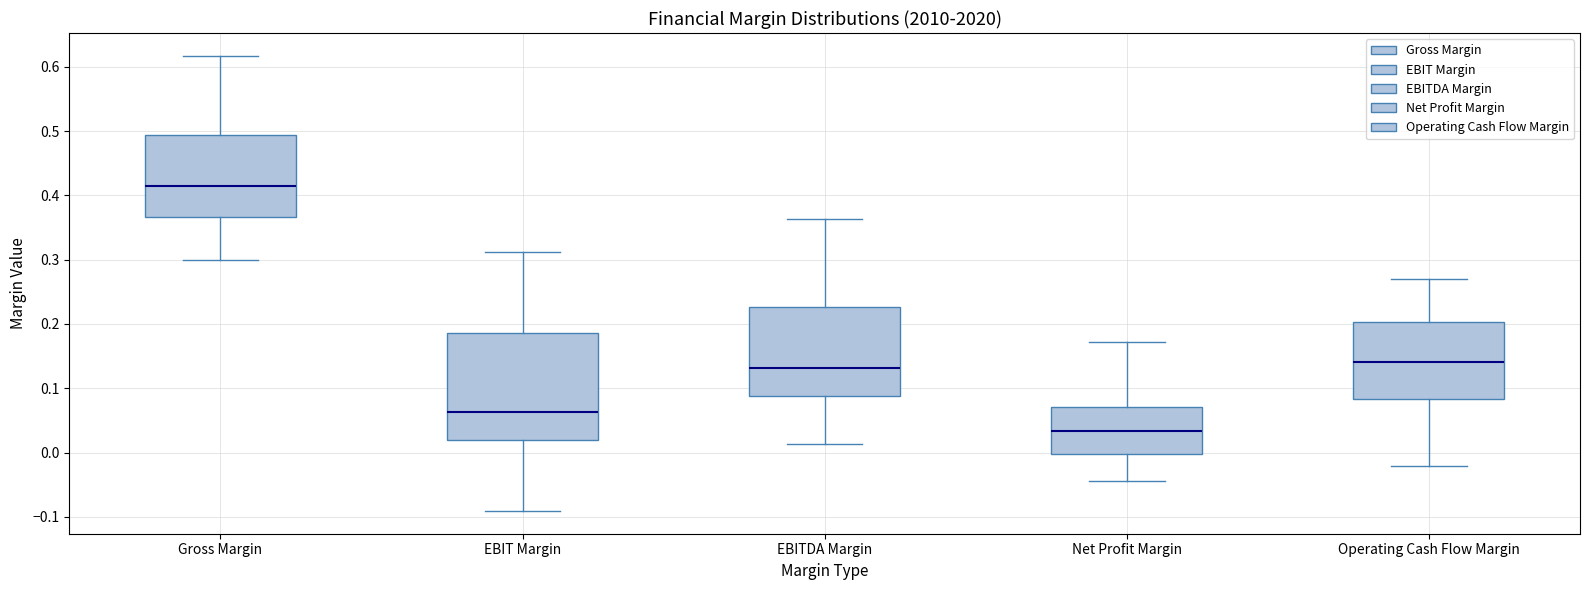

Comparing the boxes themselves (not the whiskers), which one is the tallest?

EBIT Margin